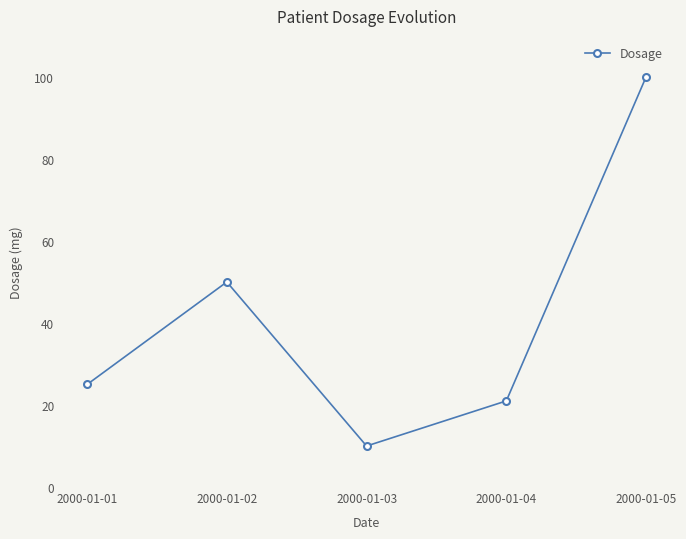

Reading left to right, list all the values displayed in this chart.

2000-01-01=25	2000-01-02=50	2000-01-03=10	2000-01-04=21	2000-01-05=100